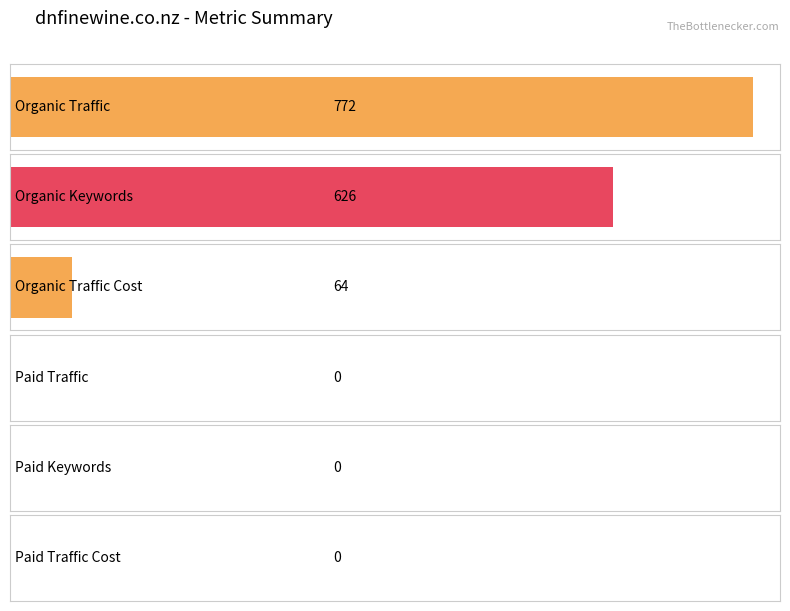

What is the label of the 5th bar from the right?

Organic Keywords